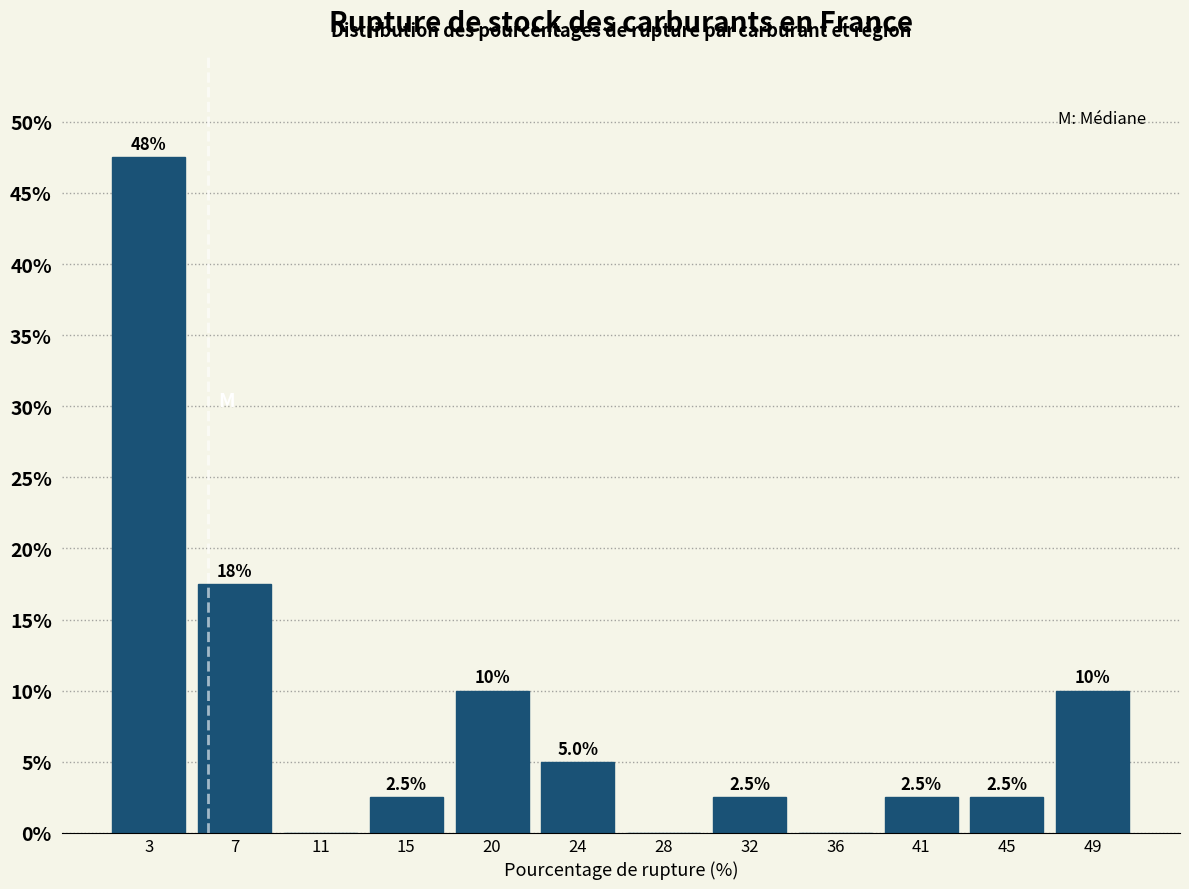

Which range on the x-axis has the tallest bar?

0.5 to 5.0